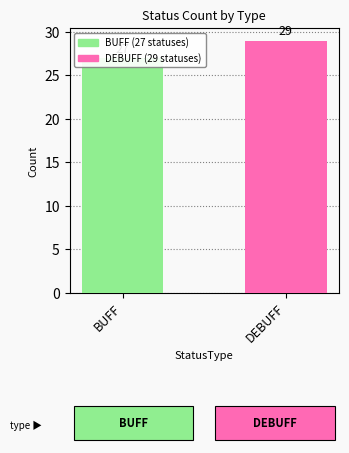

Reading left to right, extract all data points from this chart.

BUFF=27	DEBUFF=29